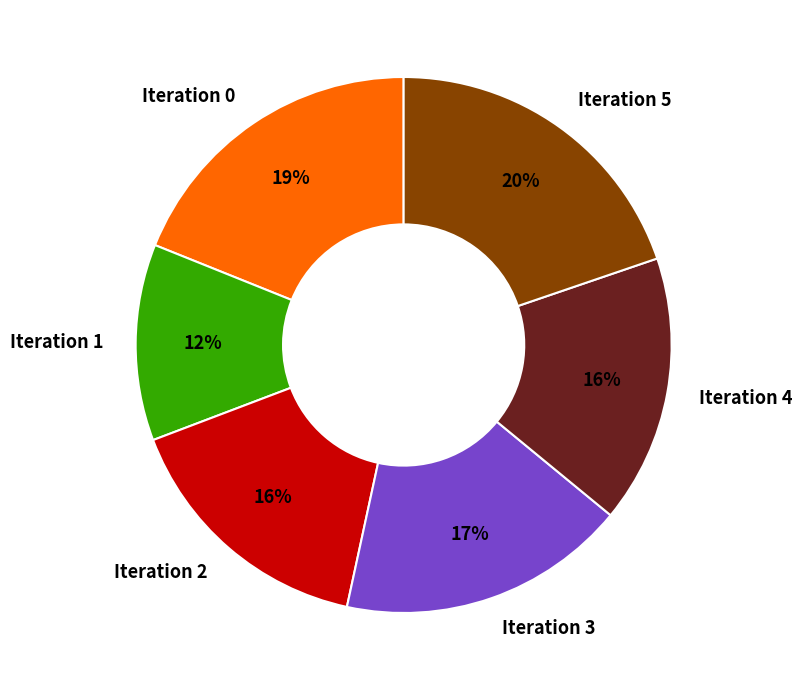

True or false: Iteration 2 accounts for 16% of the total.

True